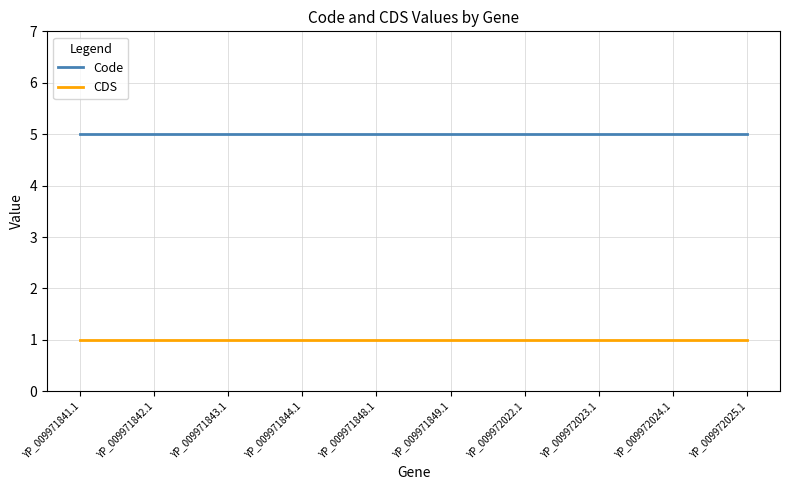

Is it true that CDS equals 2 at YP_009972024.1?

False